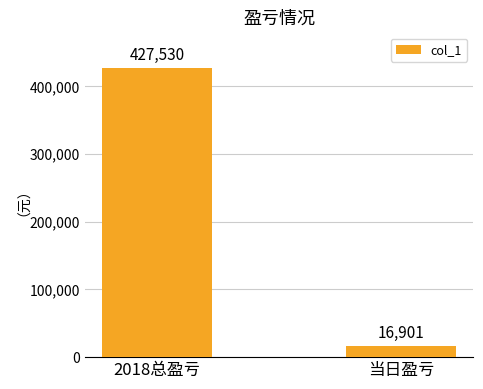

Reading left to right, transcribe all the data shown in this chart.

427530	16901